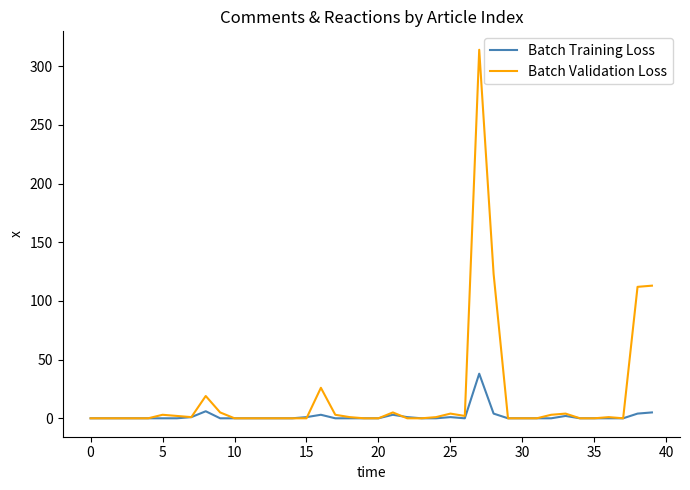

Rank the series by their maximum value, from highest to lowest.

Batch Validation Loss, Batch Training Loss